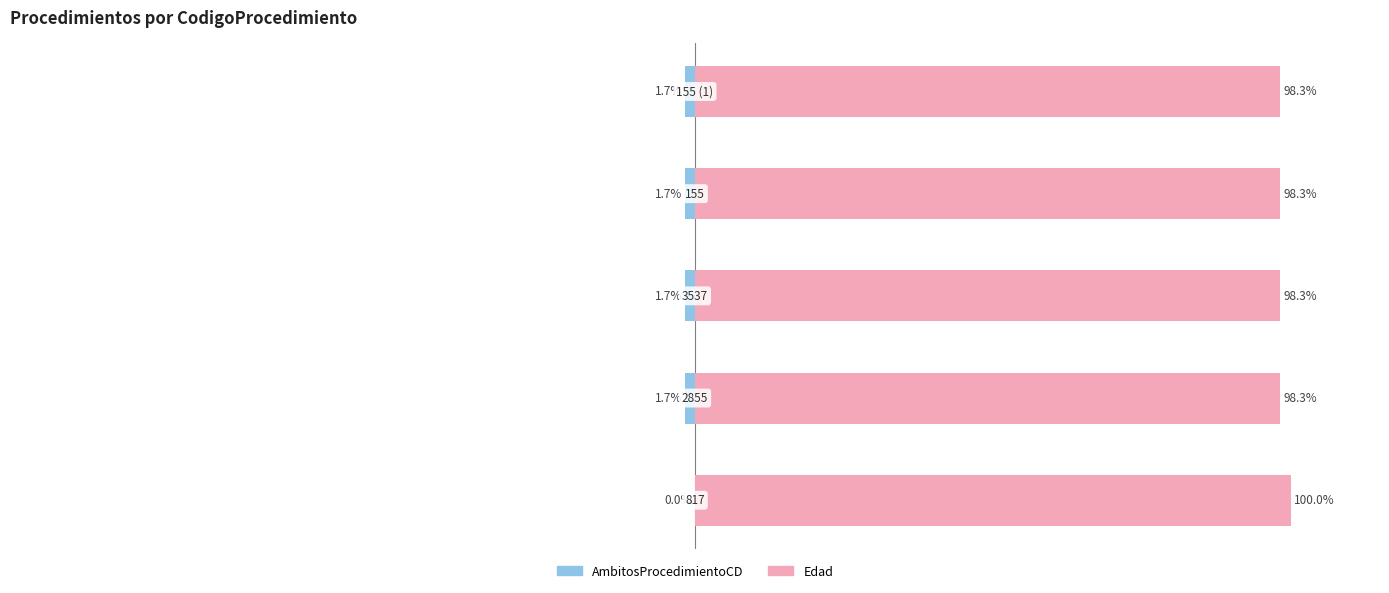

Rank the series at 1 from lowest to highest value.

AmbitosProcedimientoCD, Edad